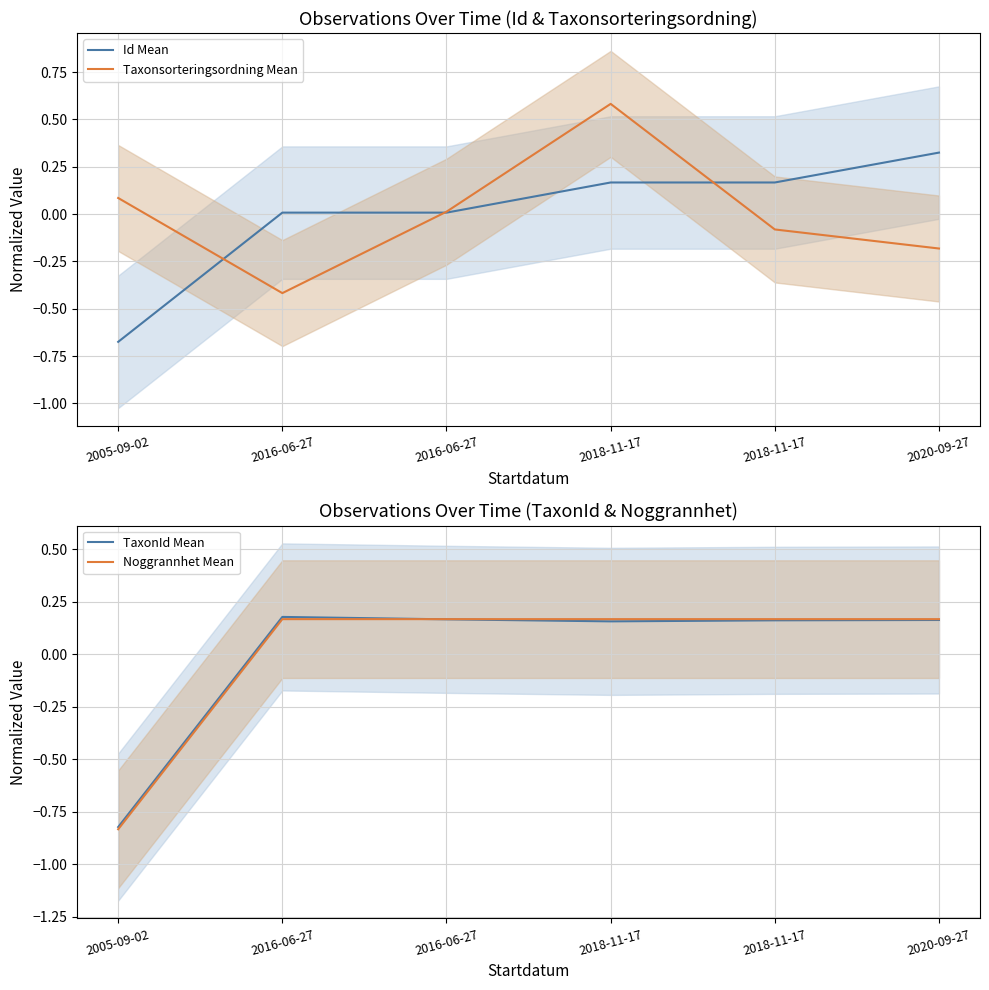

What are all the series names shown in the legend?

Id Mean, Taxonsorteringsordning Mean, TaxonId Mean, Noggrannhet Mean